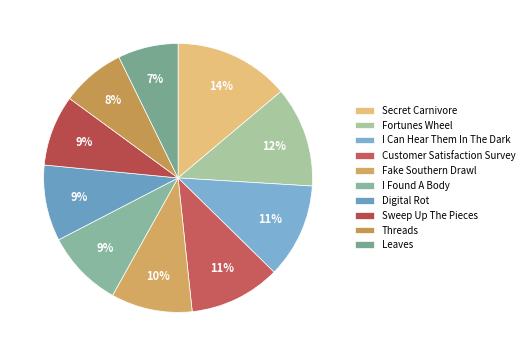

What is the largest slice in the pie chart?

Secret Carnivore